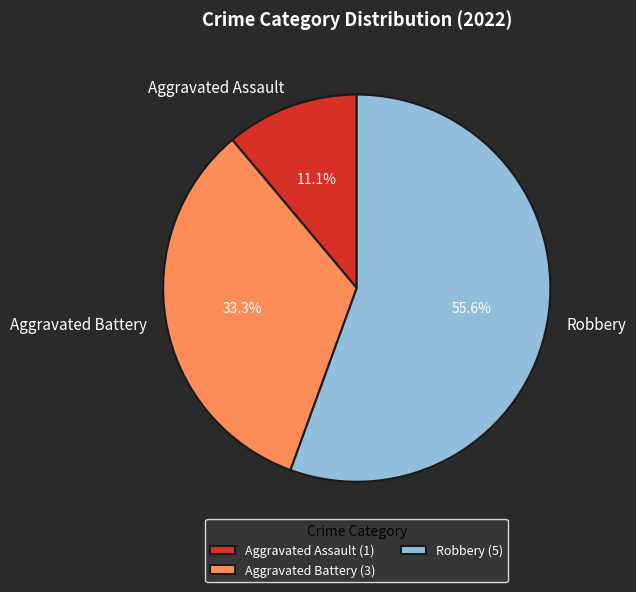

Approximately how many times larger is the value at Aggravated Battery compared to Robbery?

0.6